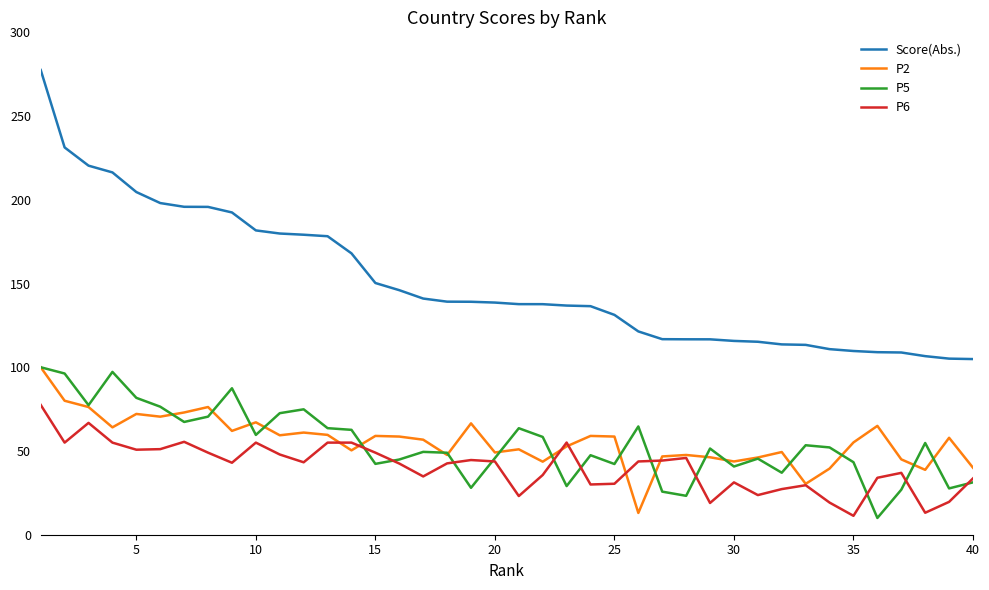

What are all the series names shown in the legend?

Score(Abs.), P2, P5, P6